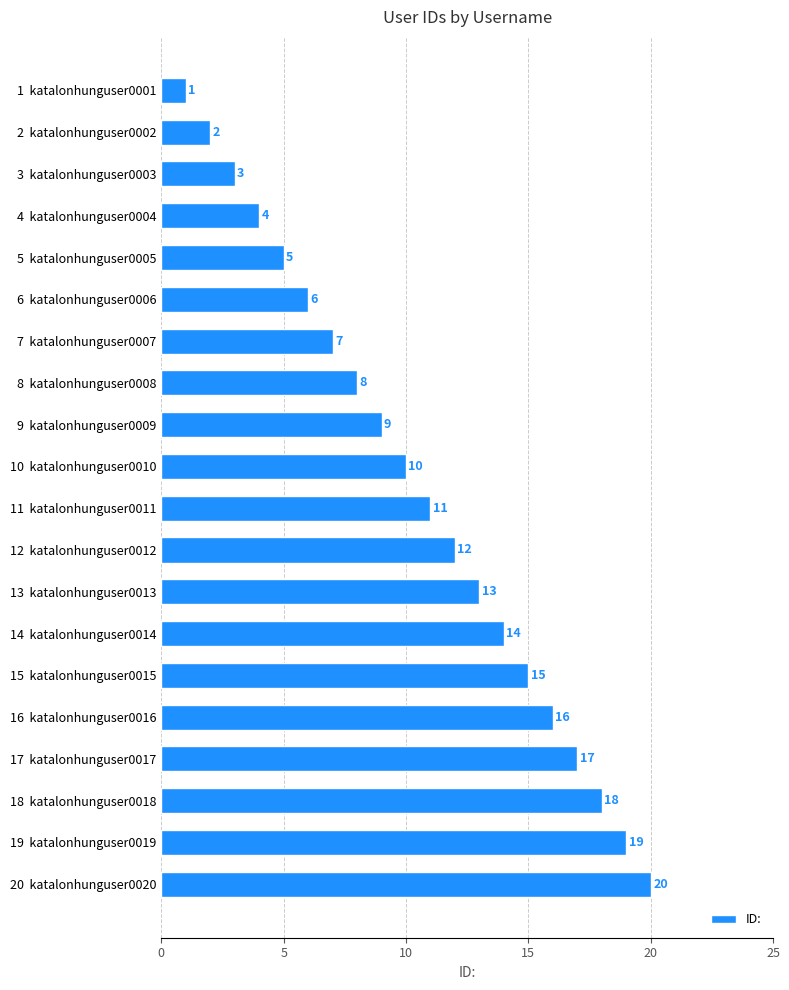

Count the number of data series in this chart.

1